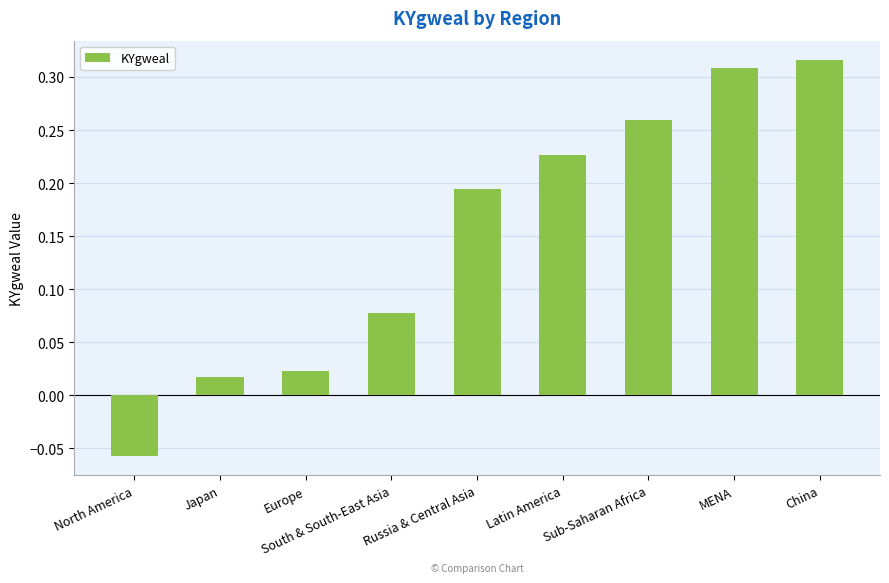

What is the sum of all values?

1.4